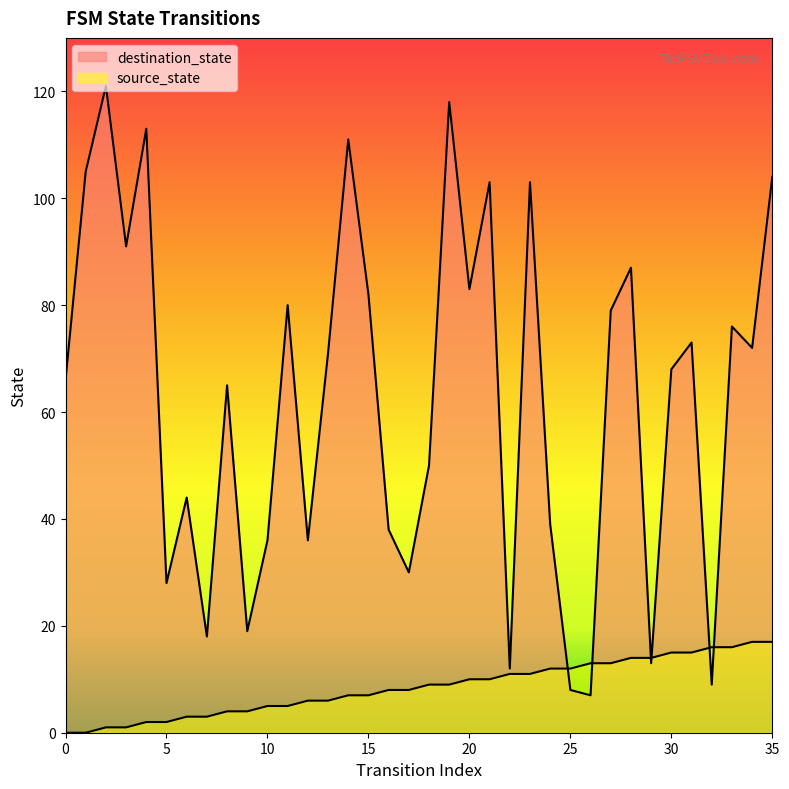

Reading right to left, transcribe all the data shown in this chart.

source_state: 17	17	16	16	15	15	14	14	13	13	12	12	11	11	10	10	9	9	8	8	7	7	6	6	5	5	4	4	3	3	2	2	1	1	0	0
destination_state: 104	72	76	9	73	68	13	87	79	7	8	39	103	12	103	83	118	50	30	38	82	111	71	36	80	36	19	65	18	44	28	113	91	121	105	66